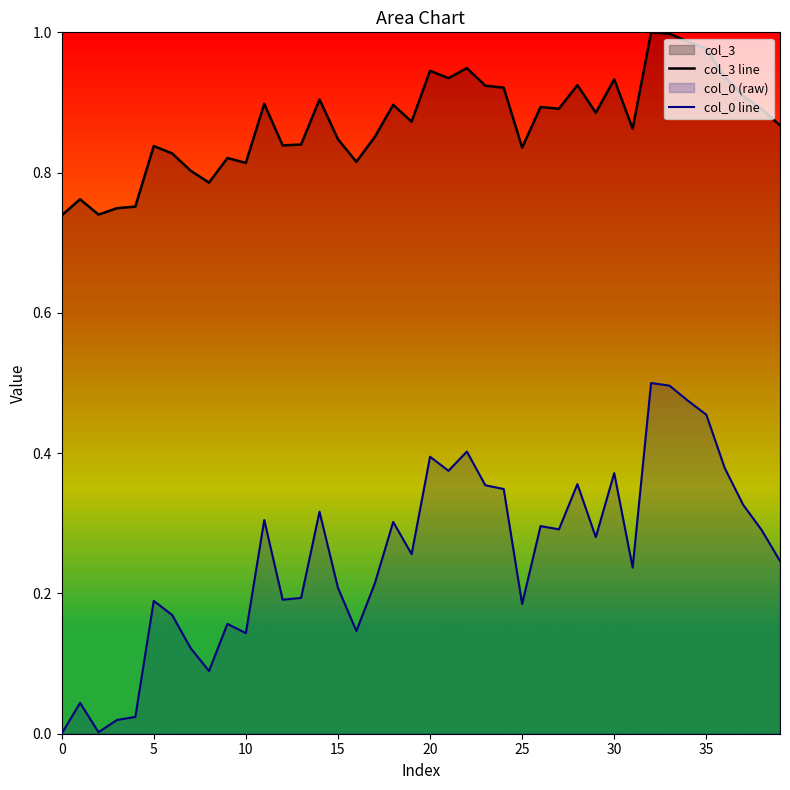

The value of col_0 line at 34 is 0.5. True or false?

True